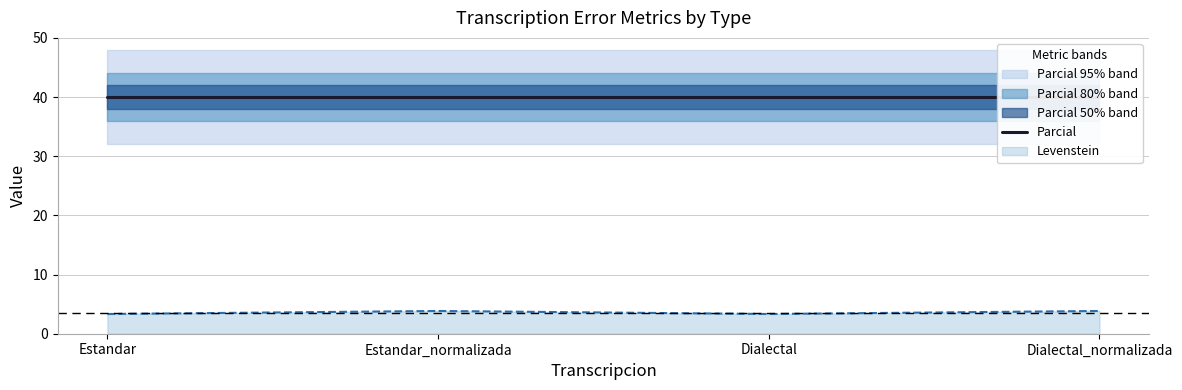

True or false: Levenstein has more than 2 points higher than both neighbors.

False